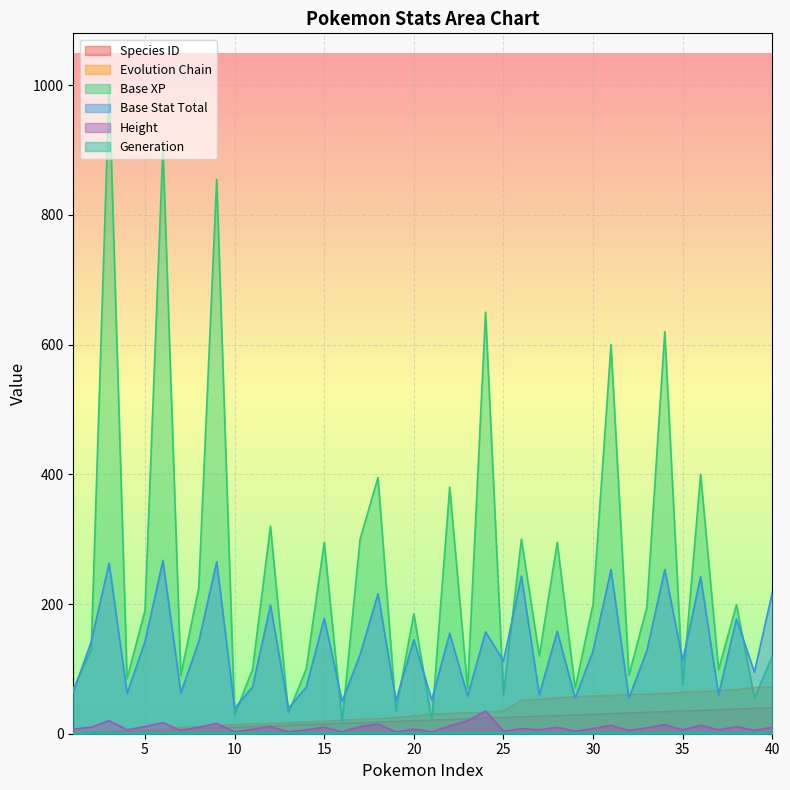

Which series has the largest total across all categories?

Base XP